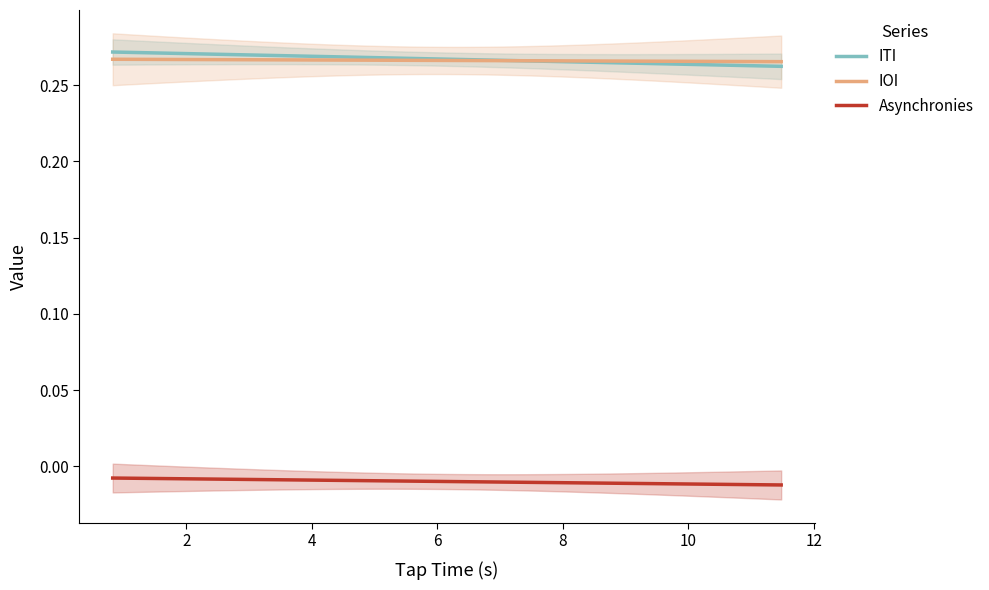

How many Asynchronies values are between 0 and 1?

14